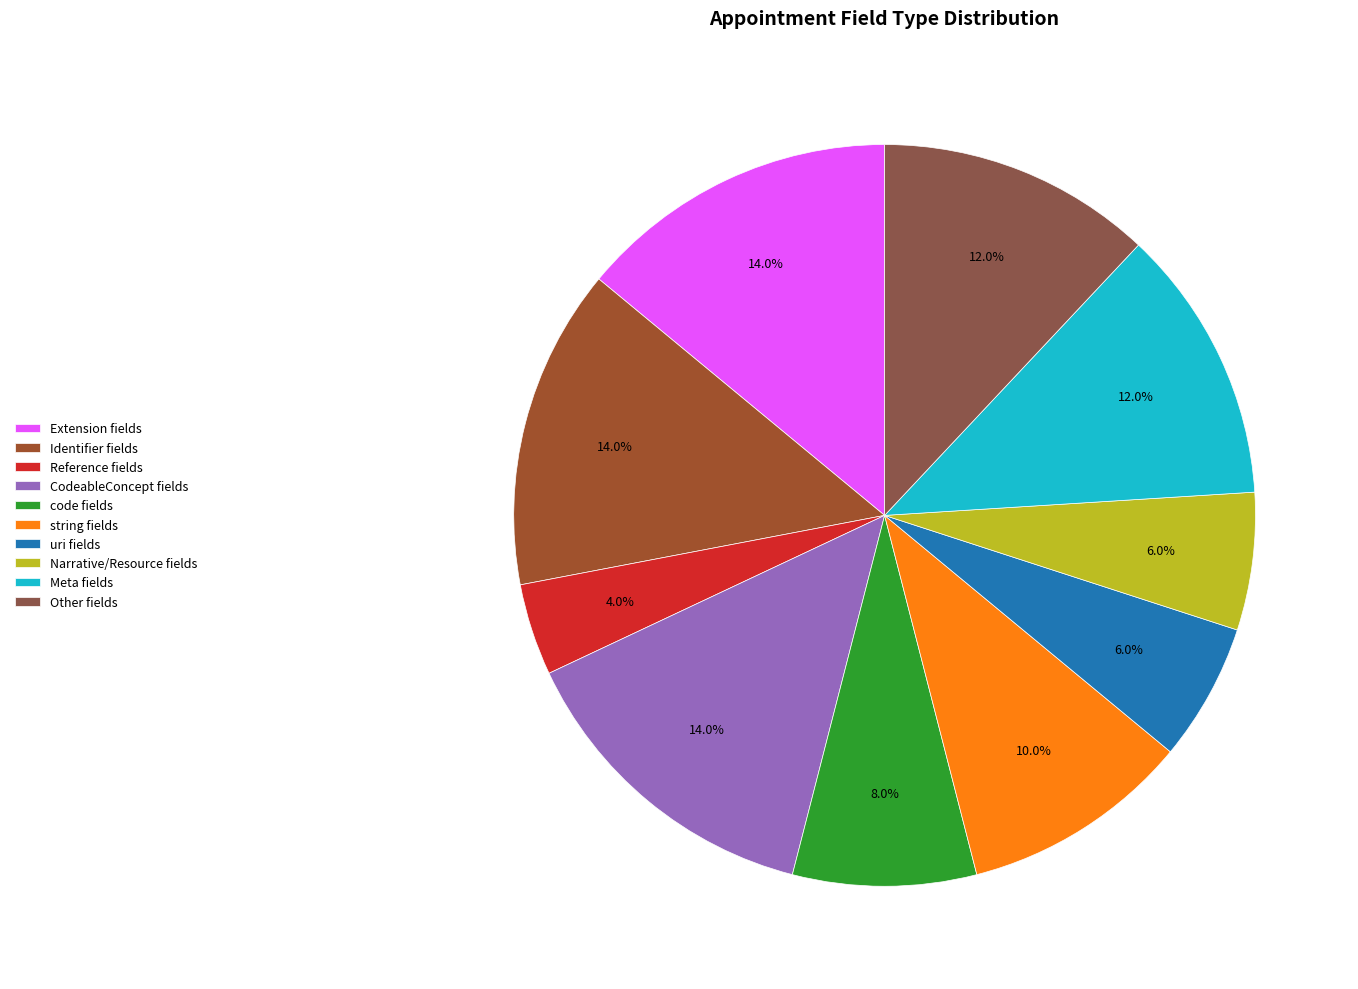

How many segments does this pie chart have?

10